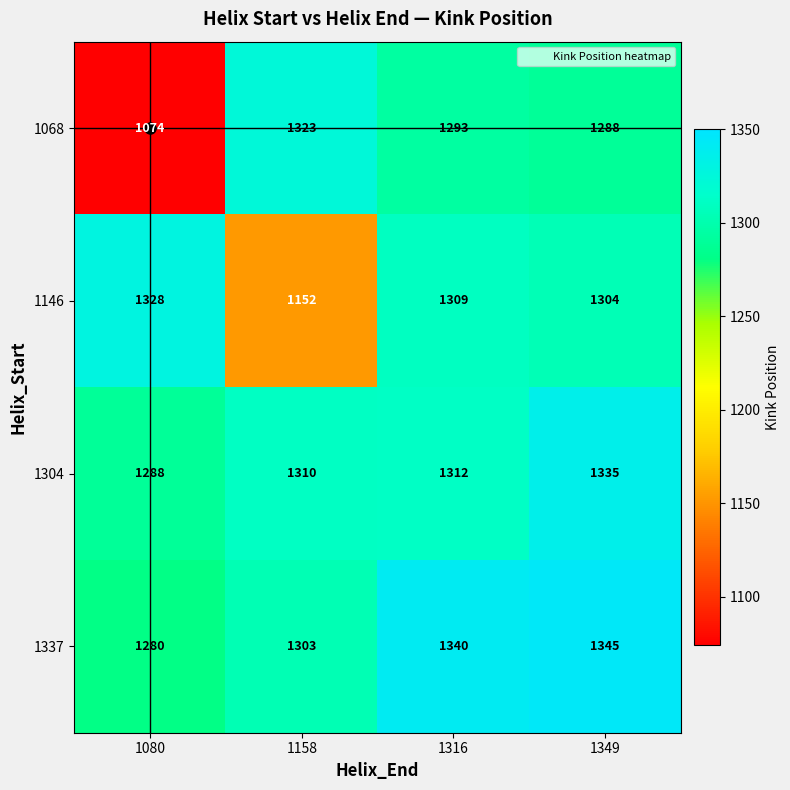

What is the difference between the 1068 values at 1316 and 1080?

219